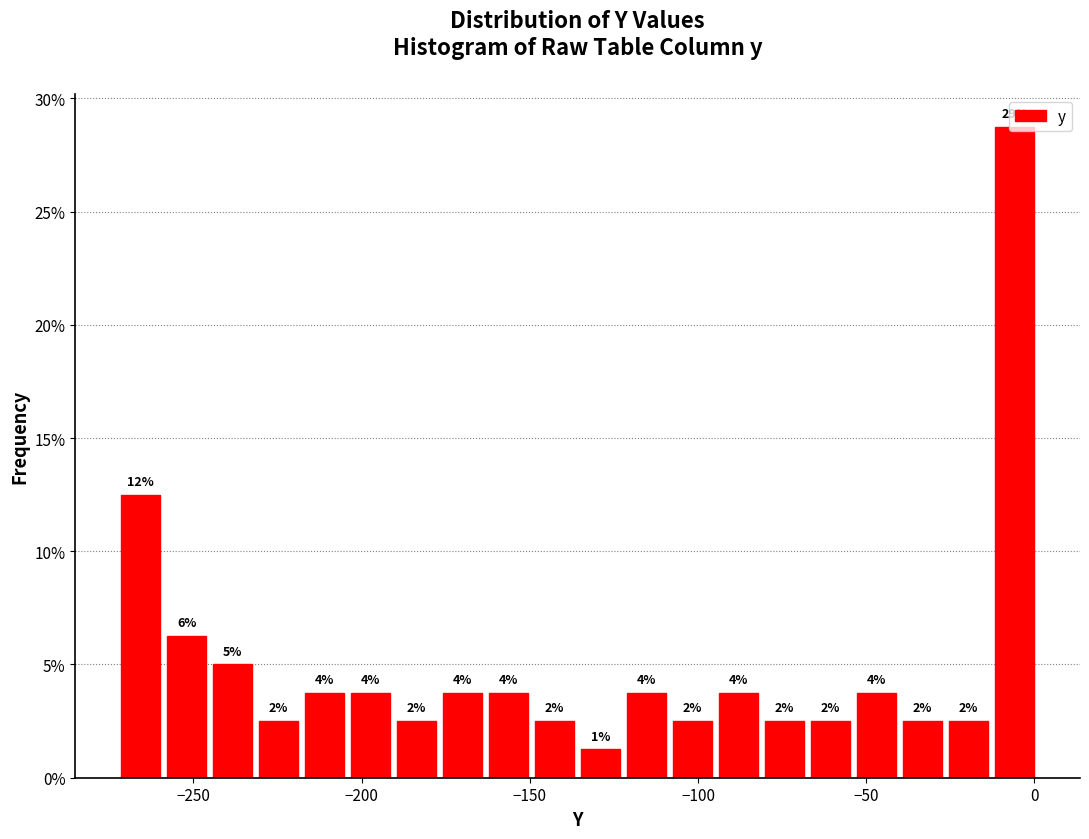

Around what value on the x-axis is the tallest bar? Give the approximate position of its centre, as read against the axis.

-5